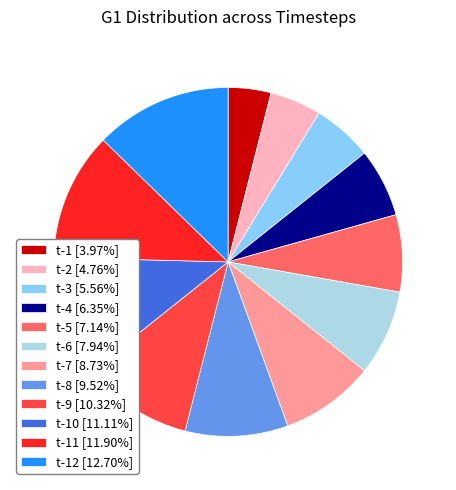

Does t-1 [3.97%] represent more than half of the total?

No